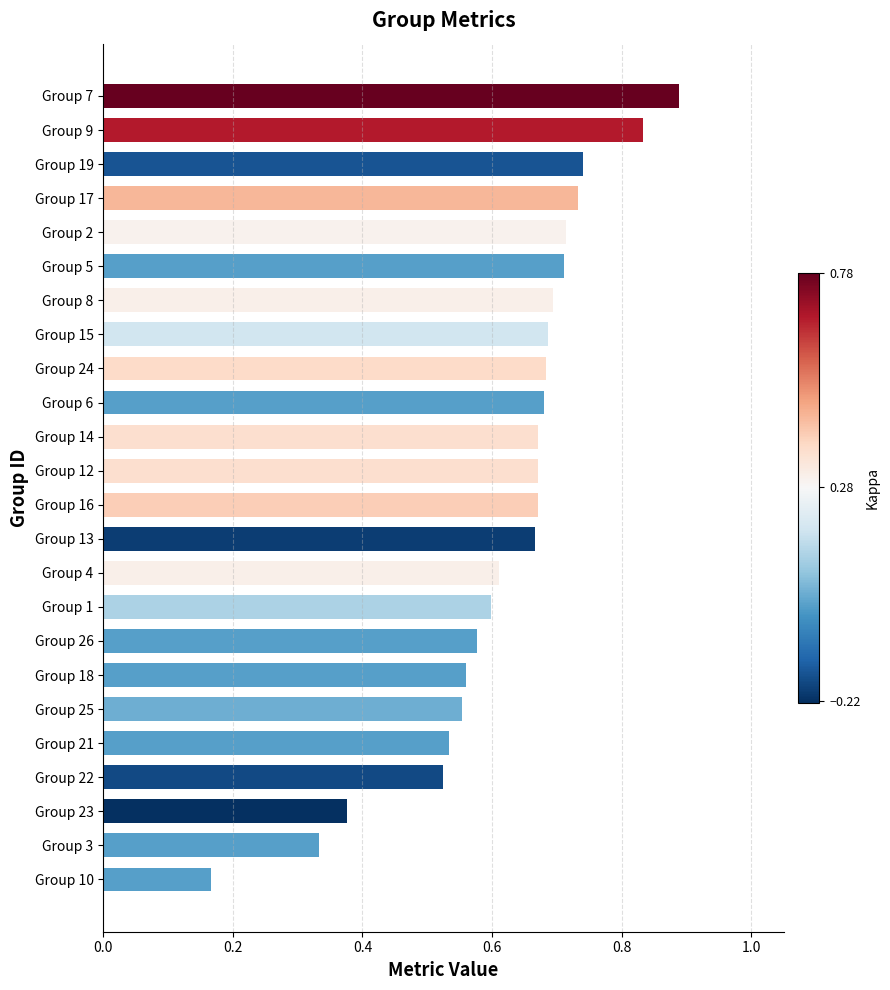

What is the sum of the values at Group 26 and Group 14?

1.2